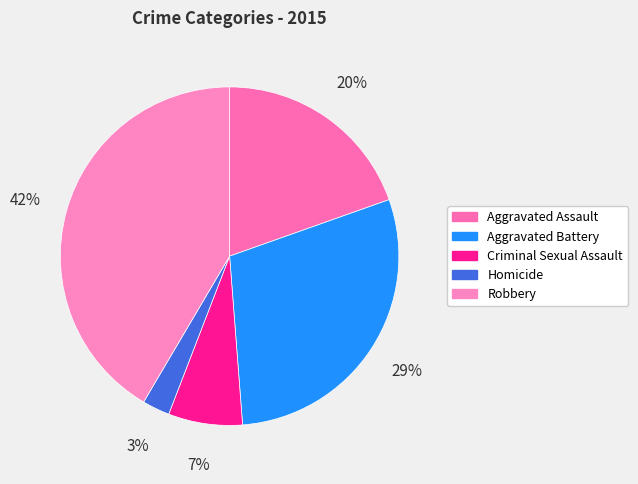

Is Robbery the majority of the pie?

No